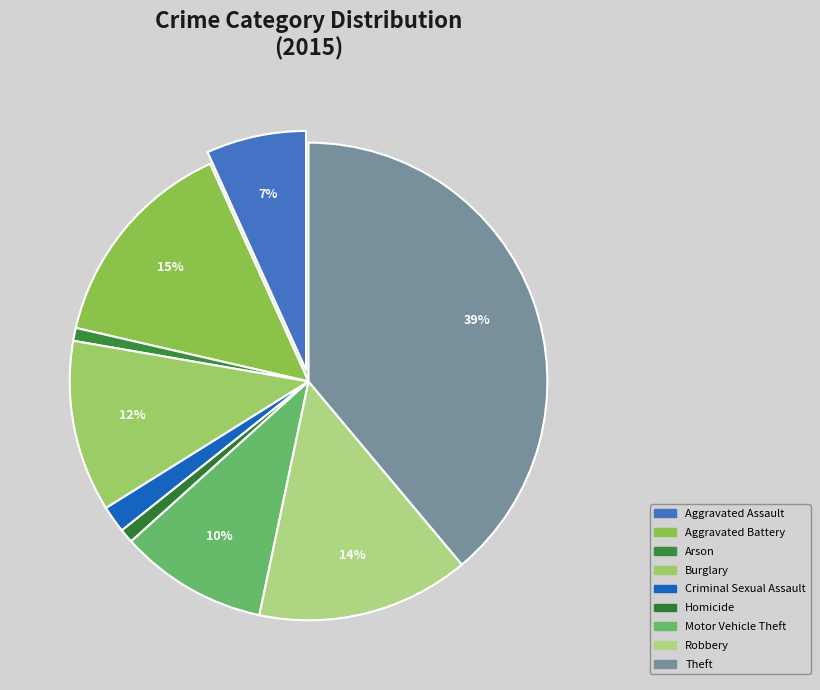

True or false: Arson accounts for 1% of the total.

True